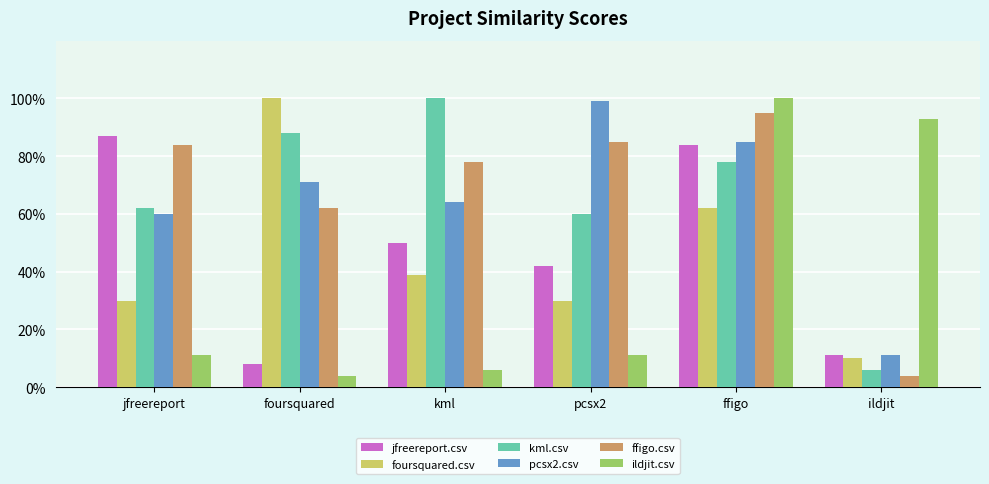

The value of foursquared.csv at jfreereport is 0.4. True or false?

False